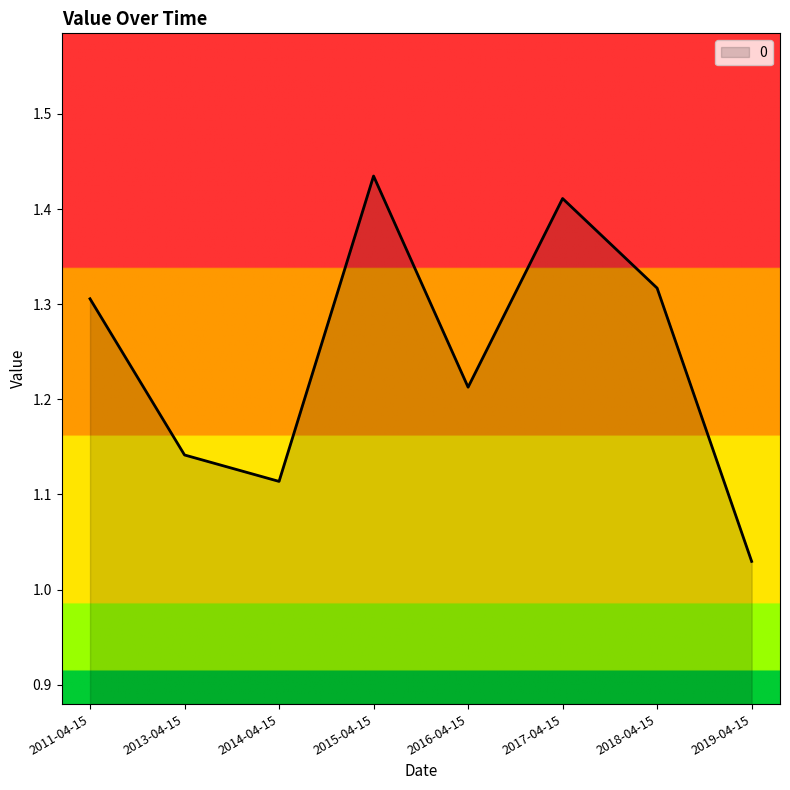

Which label corresponds to the largest value in the chart?

2015-04-15